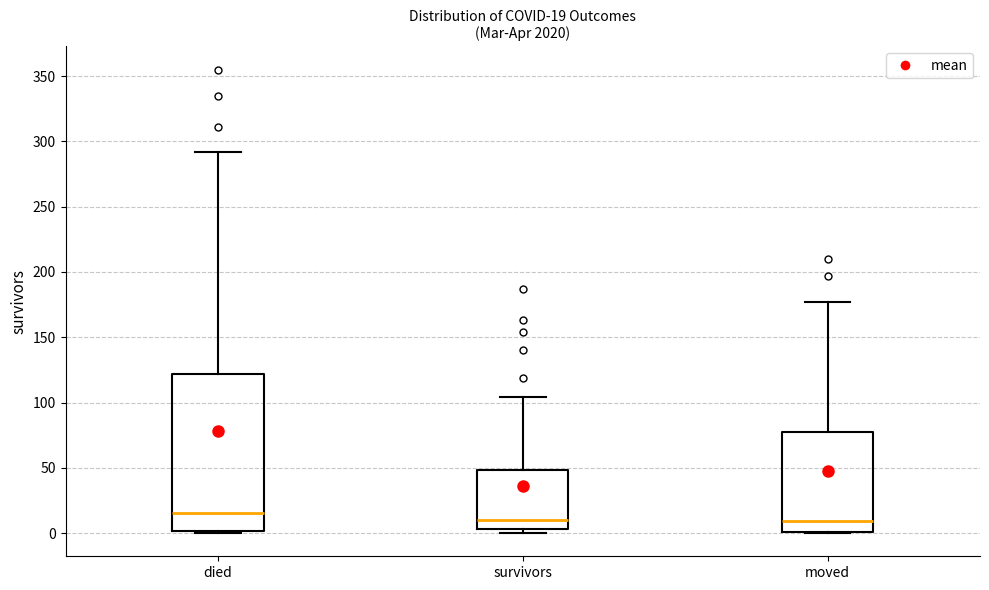

Comparing the boxes themselves (not the whiskers), which one is the tallest?

died